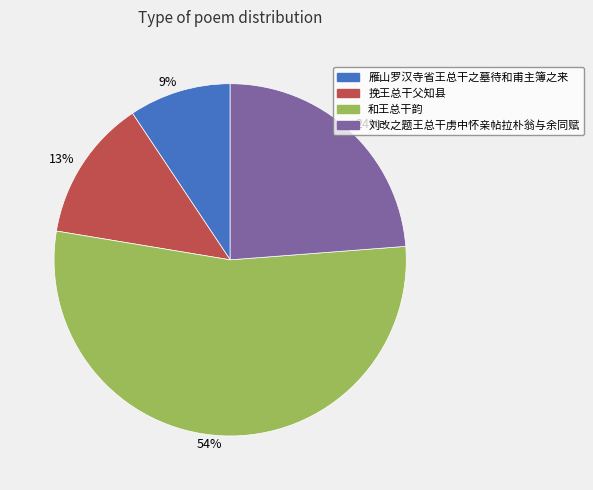

The 54% slice represents 63% of the pie. True or false?

False